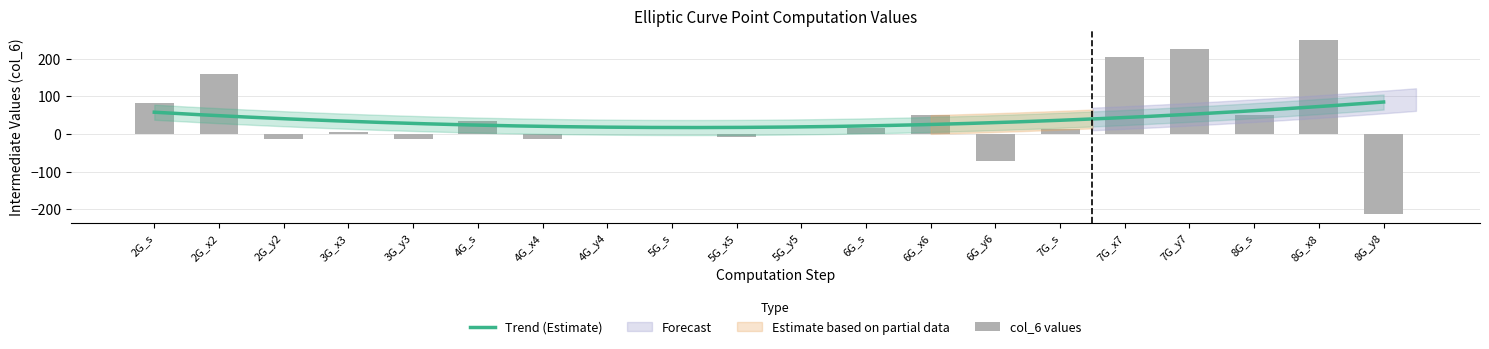

How many data points are less than 12?

10